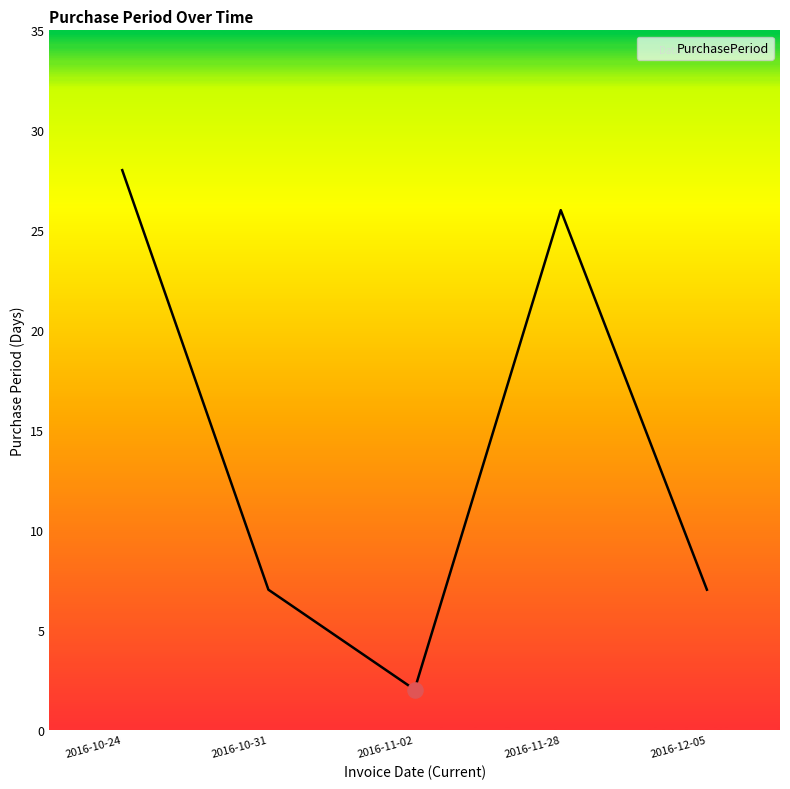

Between 2016-11-28 and 2016-10-24, which is larger?

2016-10-24